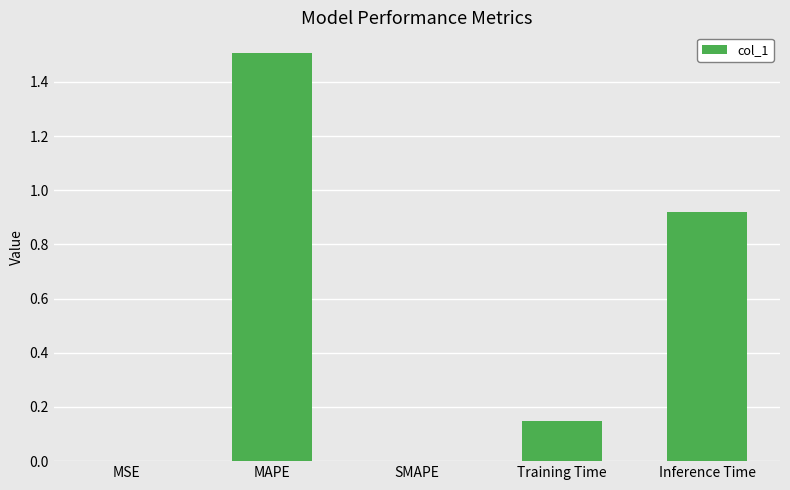

The value at MAPE is 2.6. True or false?

False